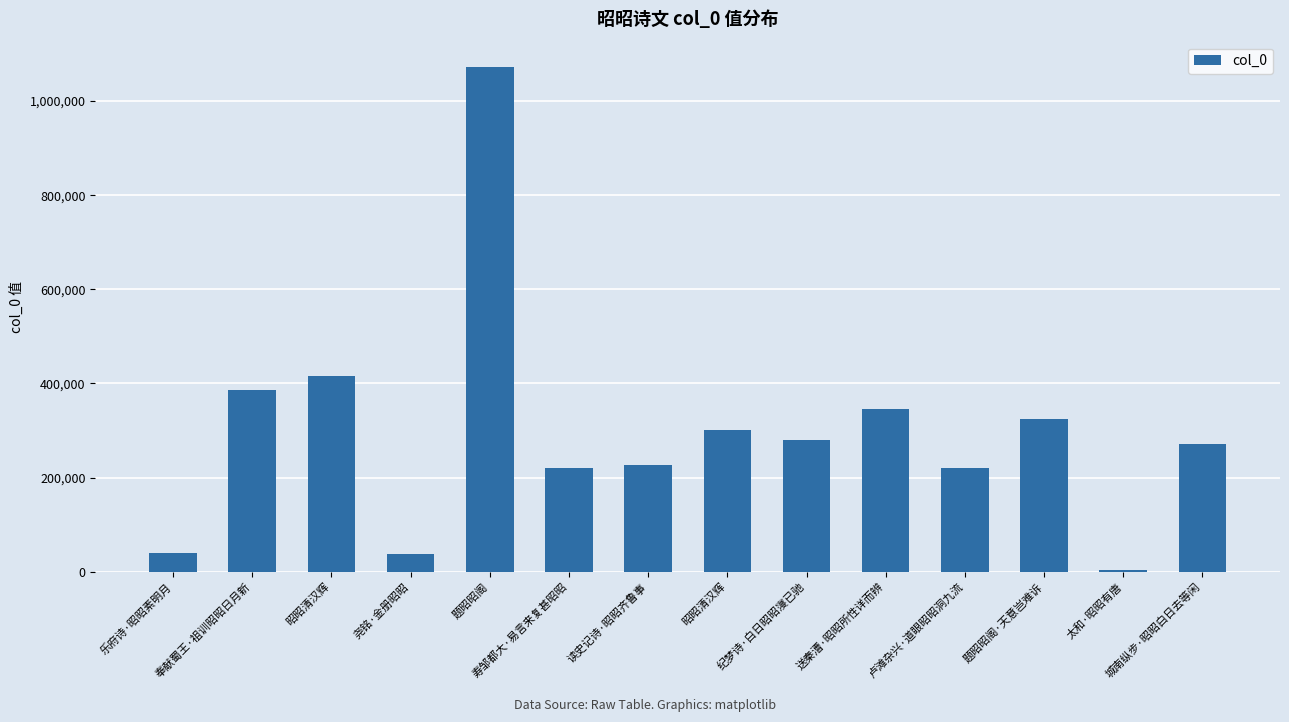

Reading left to right, list all the values displayed in this chart.

乐府诗·昭昭素明月=39907	奉献蜀王·祖训昭昭日月新=385454	昭昭清汉辉=416109	尧铭·金册昭昭=37208	题昭昭阁=1072647	寿邹都大·易言来复甚昭昭=220611	读史记诗·昭昭齐鲁事=225745	昭昭清汉辉=300660	纪梦诗·白日昭昭寖已驰=280164	送秦漕·昭昭所性详而辨=346597	卢滩杂兴·道眼昭昭洞九流=219572	题昭昭阁·天意岂难诉=324354	太和·昭昭有唐=2508	城南纵步·昭昭白日去等闲=272096